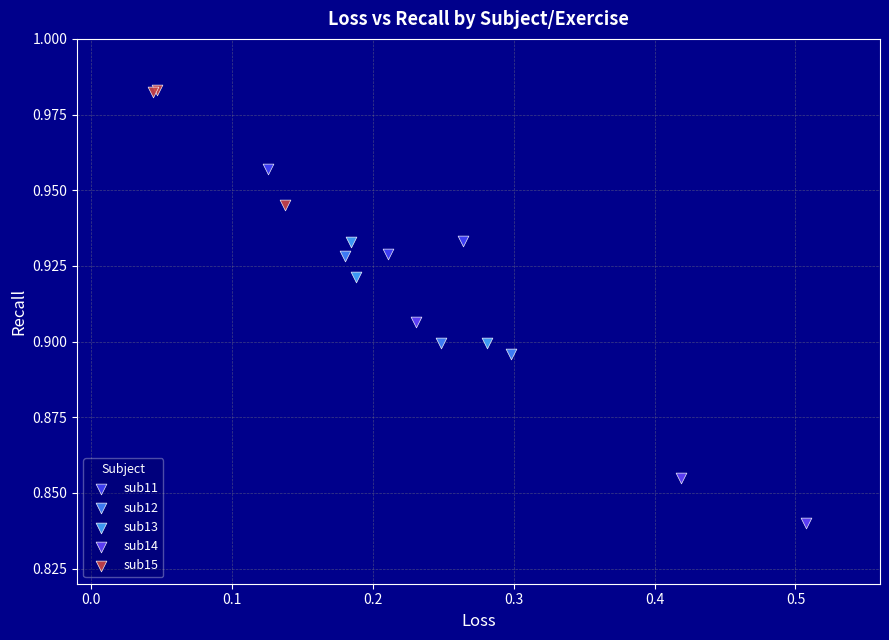

Which series has the largest Y range (max minus min)?

sub14